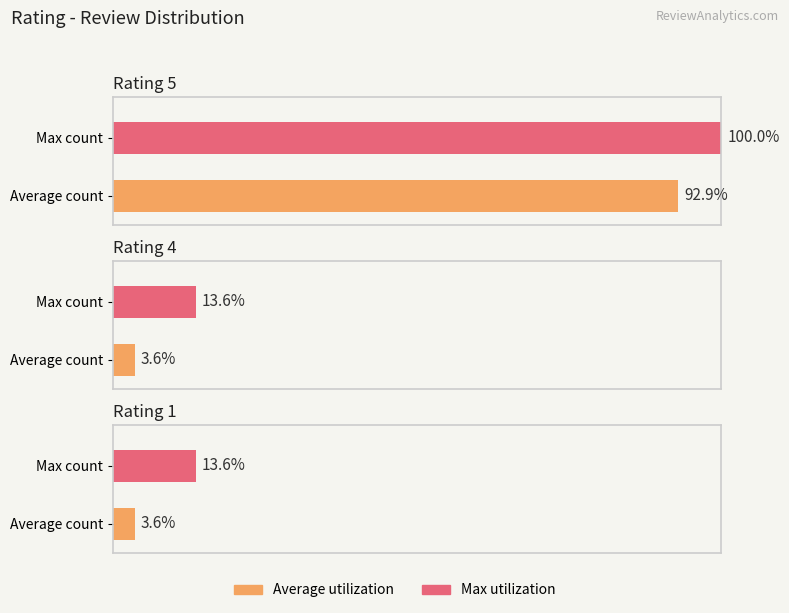

At which category does the chart reach its minimum across all series?

4